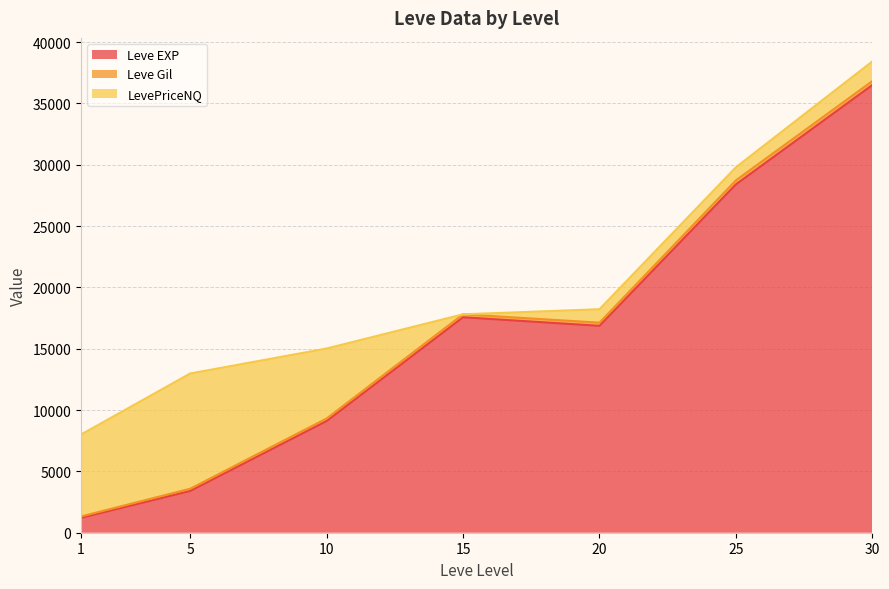

At which category is the sum across all series the highest?

30